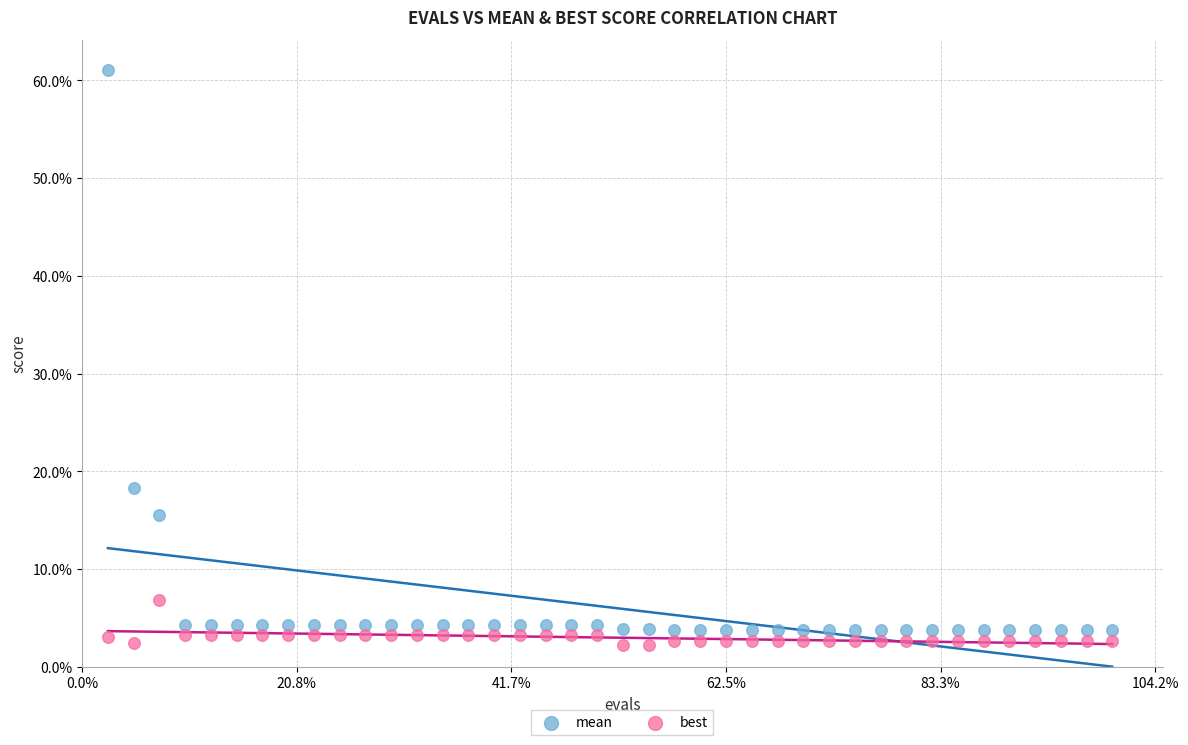

Which series has the largest Y range (max minus min)?

mean